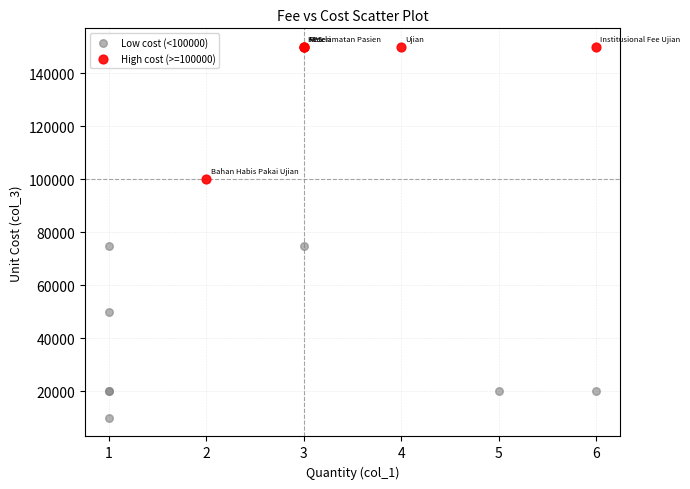

Which series reaches the maximum Y coordinate?

High cost (>=100000)